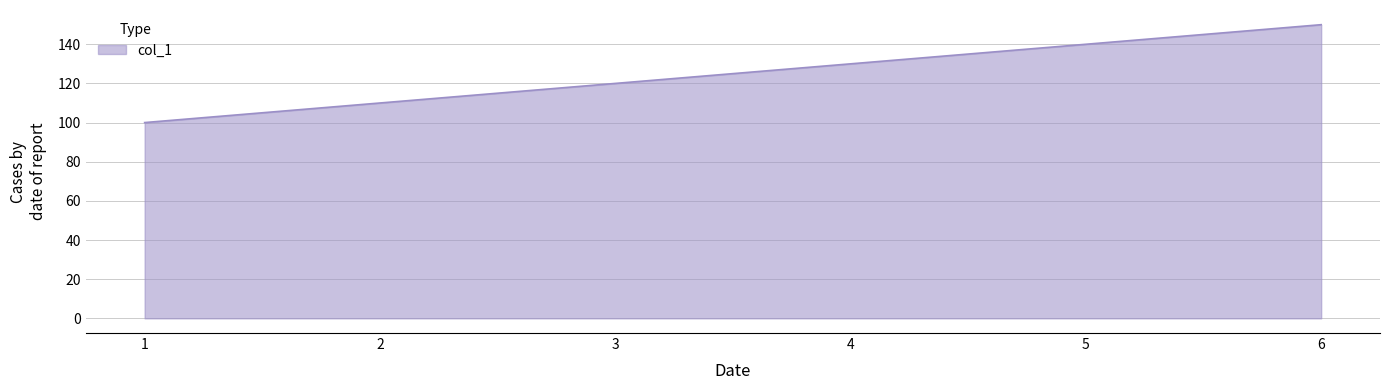

What is the difference between the maximum and minimum values?

50